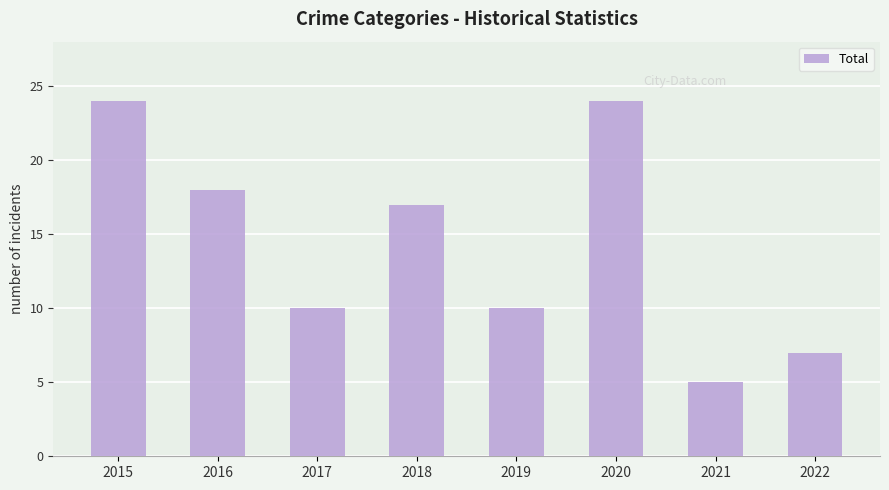

What is the minimum value shown in the chart?

5